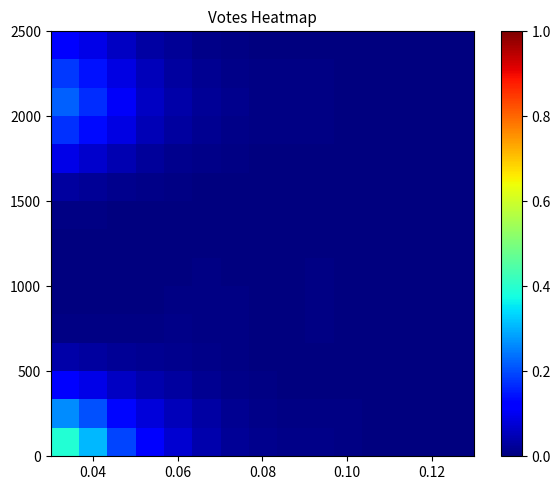

What is the maximum value shown in the chart?

0.4